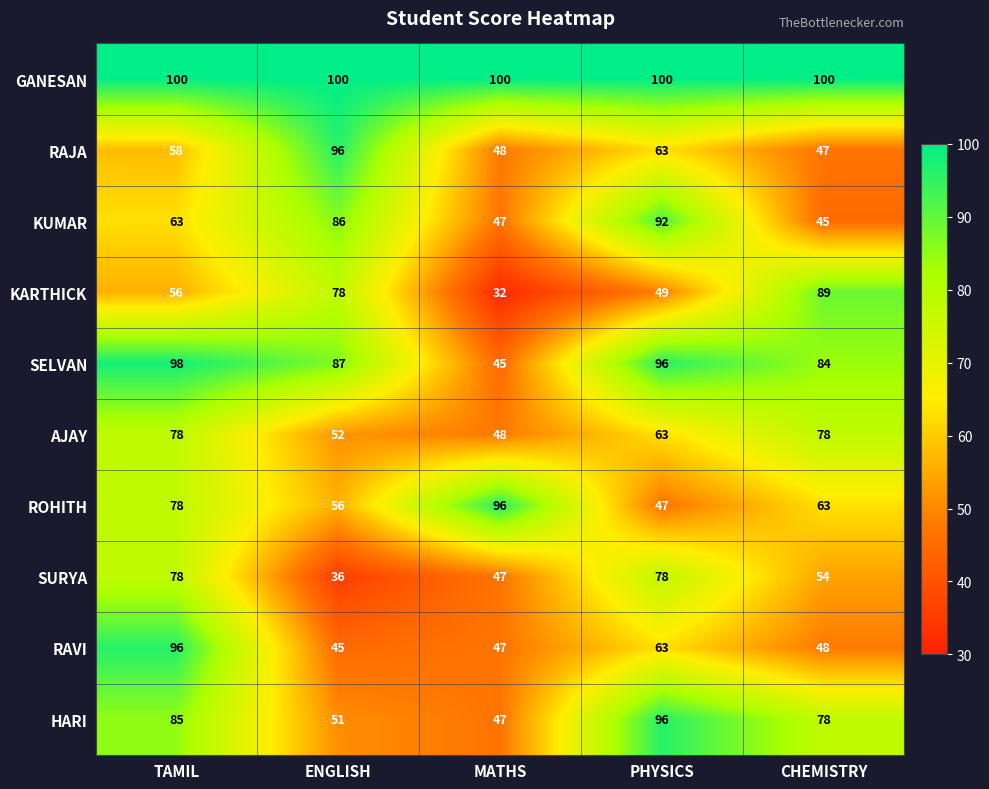

What is the total value across all series at TAMIL?

790